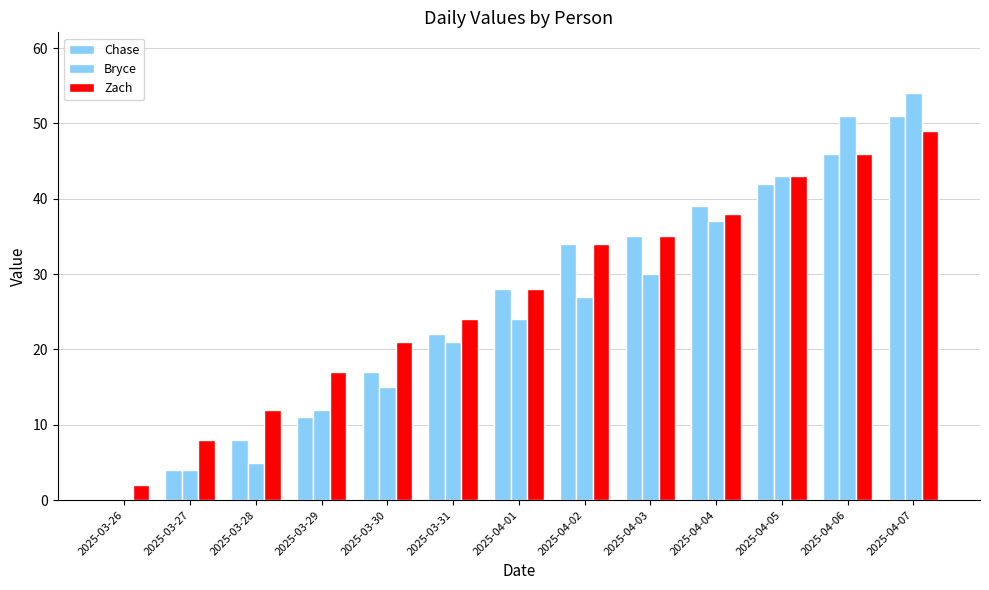

At which category does the chart reach its minimum across all series?

2025-03-26